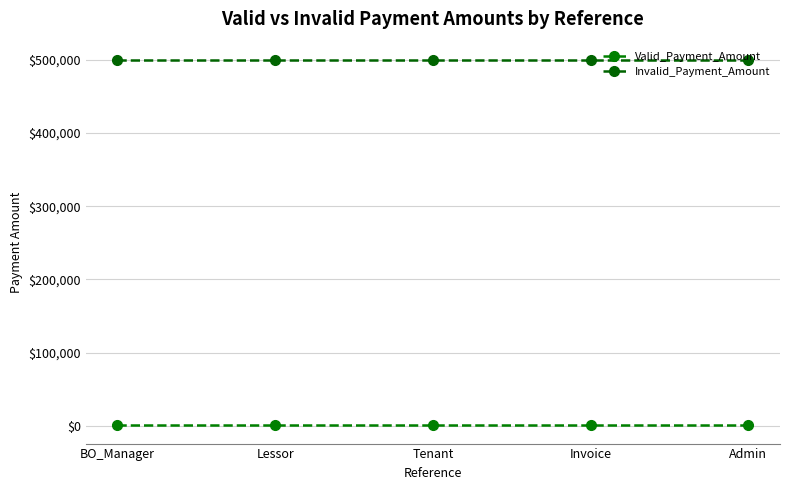

True or false: Valid_Payment_Amount and Invalid_Payment_Amount intersect in this chart.

False